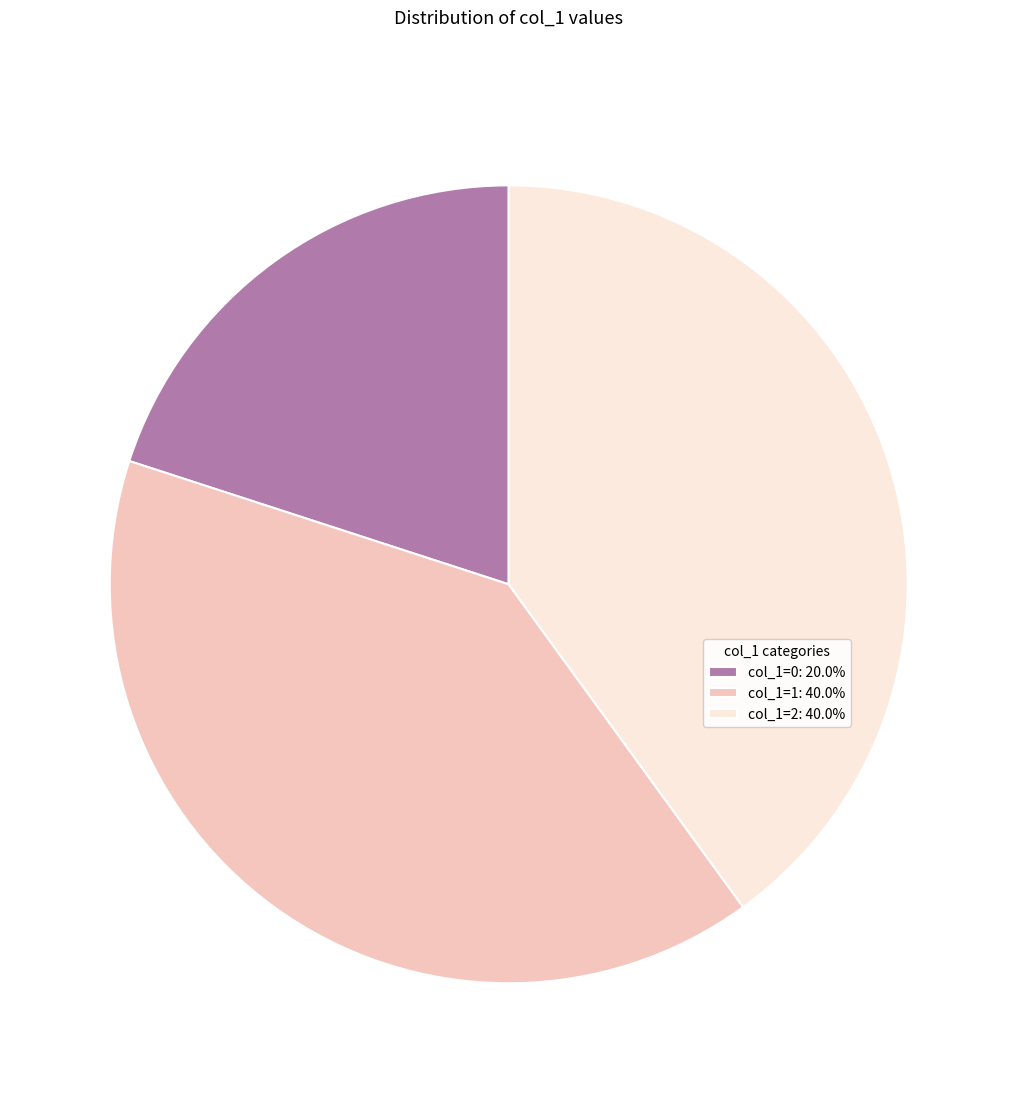

Does any single category account for the majority?

No